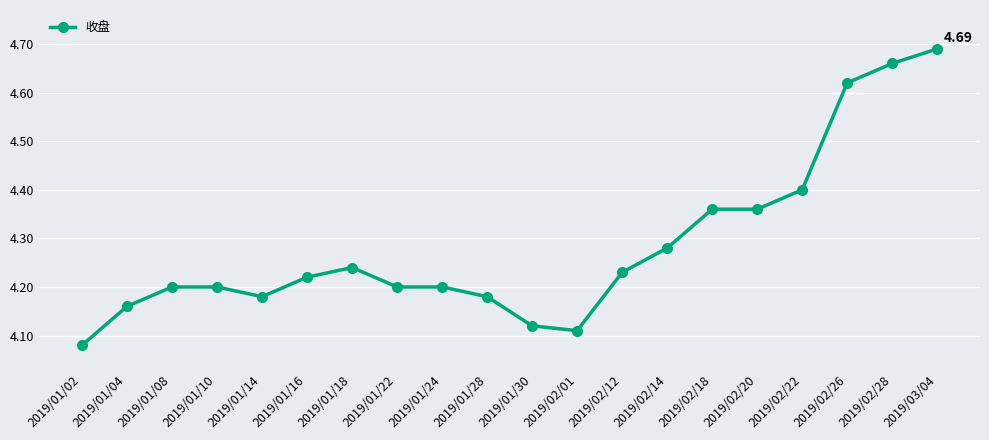

What is the sum of all values?

85.7